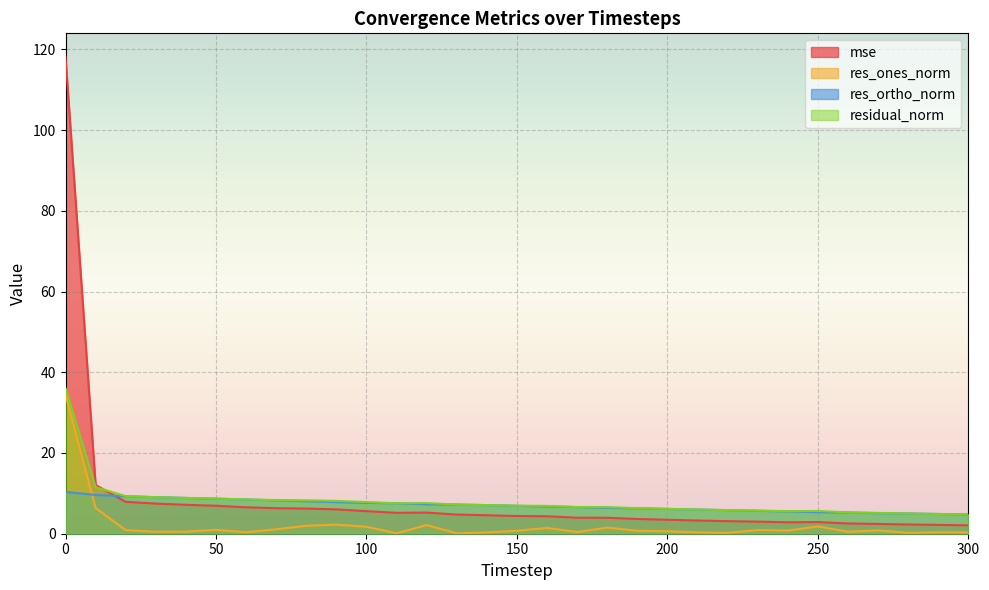

What is the average value of the residual_norm series?

8.0